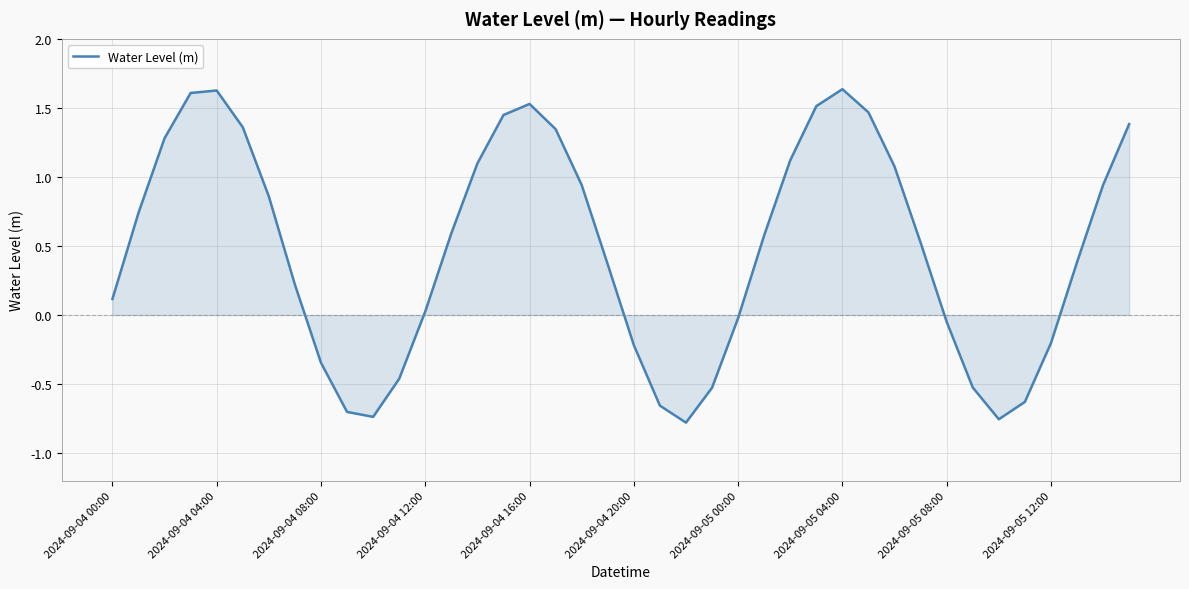

What is the difference between the maximum and minimum values?

2.4